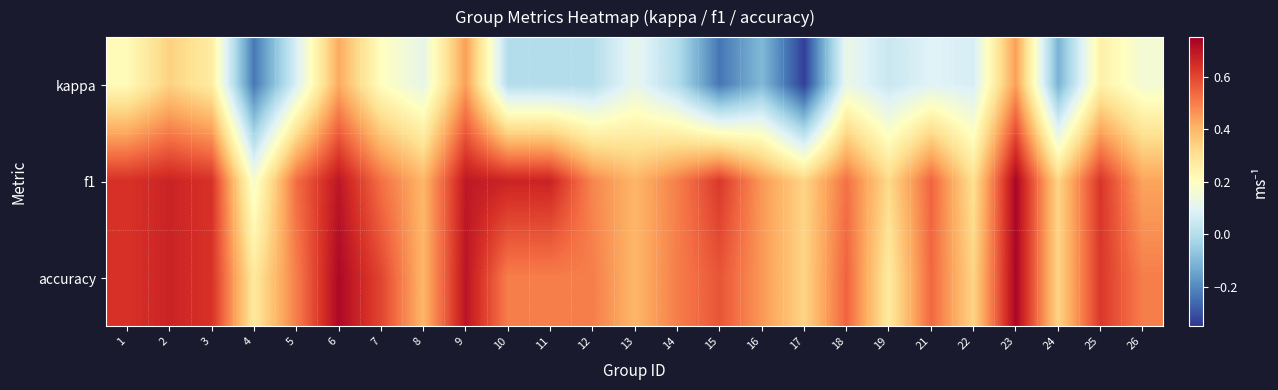

What is the maximum value shown in the chart?

0.7